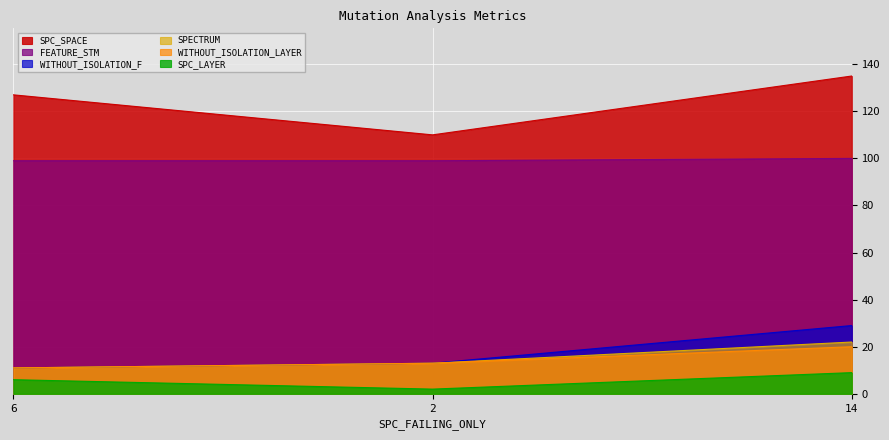

What is the difference between the maximum and minimum values in the SPC_LAYER series?

7